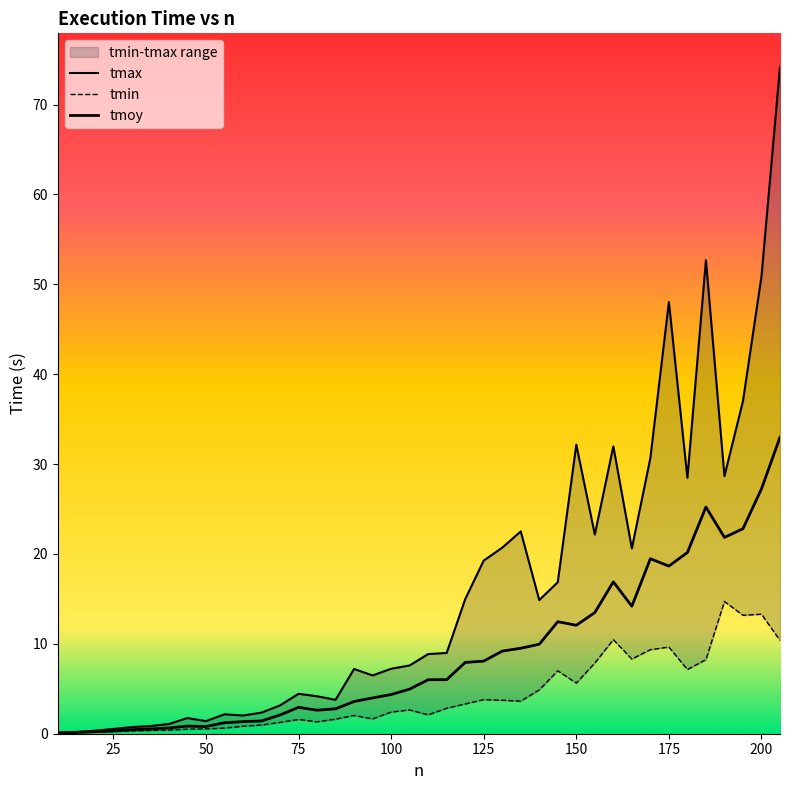

Reading right to left, what are all the values shown in this chart?

tmax: 74.2	50.9	37.0	28.7	52.7	28.5	48.0	30.7	20.6	32.0	22.2	32.2	16.9	14.9	22.5	20.7	19.3	15.0	9.0	8.9	7.6	7.2	6.5	7.2	3.8	4.2	4.4	3.2	2.3	2.0	2.2	1.4	1.7	1.1	0.9	0.7	0.5	0.3	0.2	0.1
tmin: 10.4	13.3	13.2	14.7	8.2	7.1	9.6	9.4	8.3	10.5	7.9	5.6	7.0	4.9	3.6	3.7	3.8	3.3	2.8	2.1	2.6	2.4	1.6	2.0	1.6	1.3	1.6	1.3	1.0	0.8	0.6	0.5	0.5	0.4	0.4	0.3	0.2	0.2	0.1	0.1
tmoy: 33.0	27.2	22.8	21.8	25.2	20.2	18.7	19.5	14.2	16.9	13.5	12.1	12.5	10.0	9.5	9.2	8.1	7.9	6.0	6.0	5.0	4.4	4.0	3.6	2.8	2.6	2.9	2.1	1.4	1.3	1.2	0.8	0.8	0.6	0.5	0.4	0.3	0.2	0.1	0.1